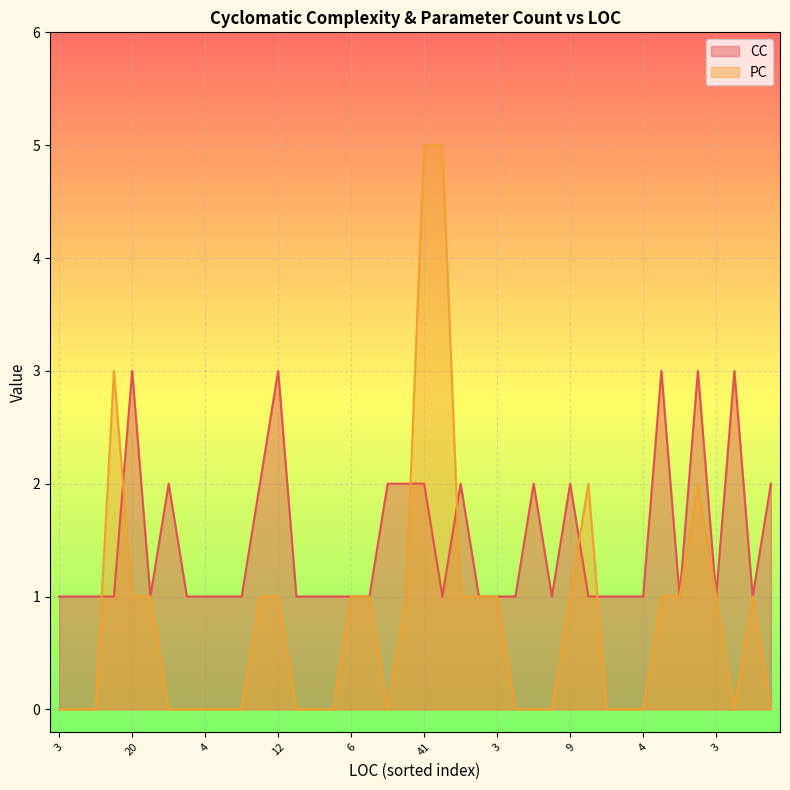

The PC series shows 1 at 3. True or false?

False